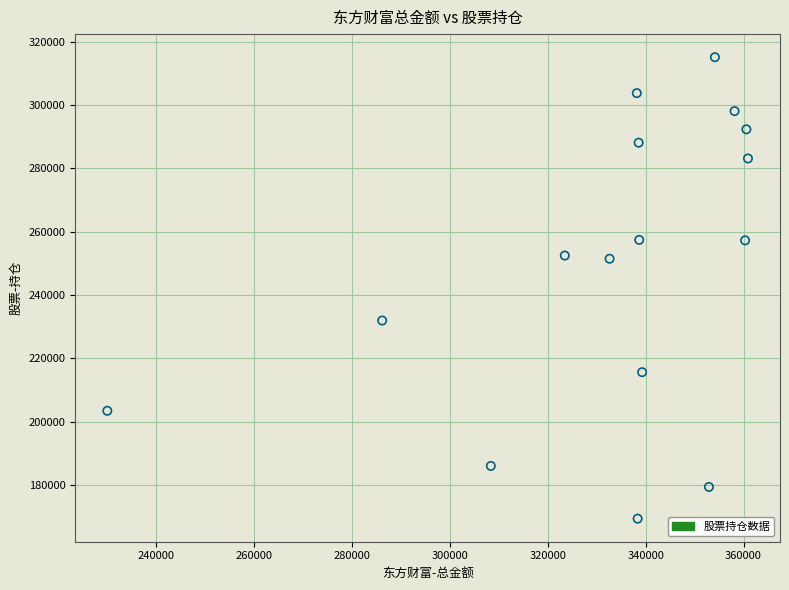

What is the range of Y values (max minus min)?

145702.0